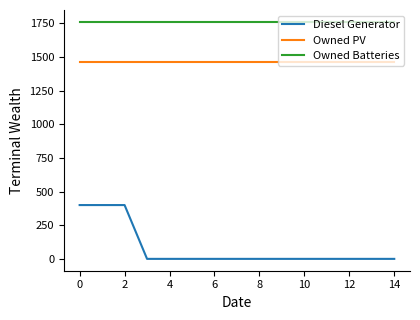

How many lines are shown in the chart?

3